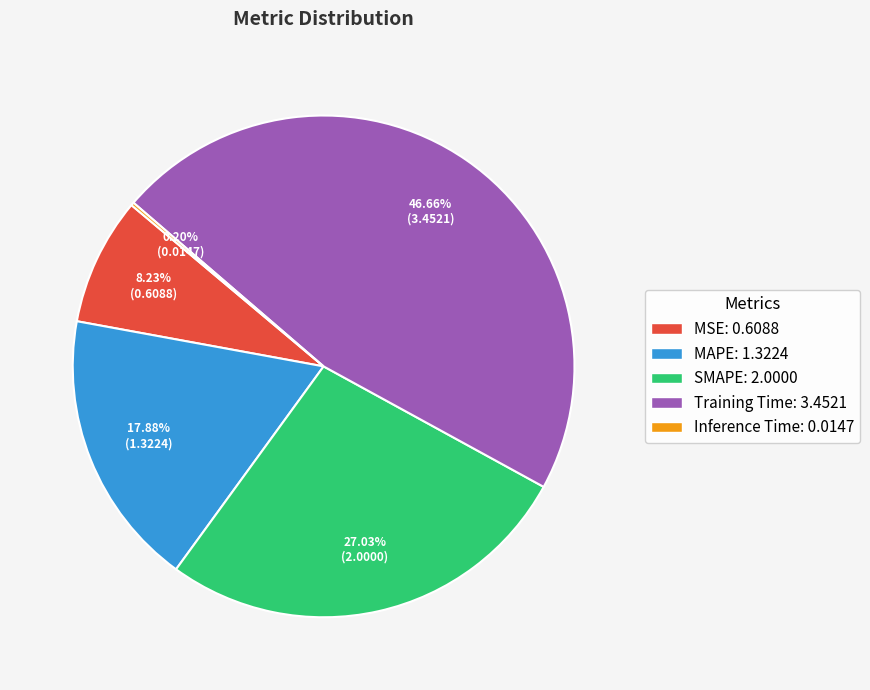

Does SMAPE: 2.0000 represent more than half of the total?

No